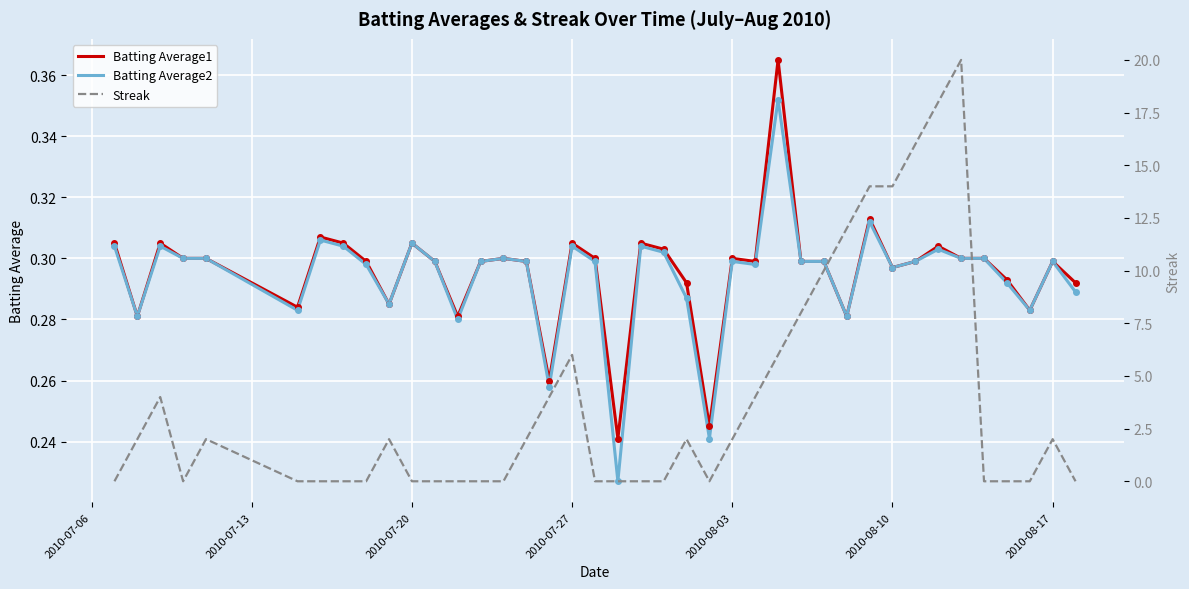

What position from the left is 2010-08-10?

6